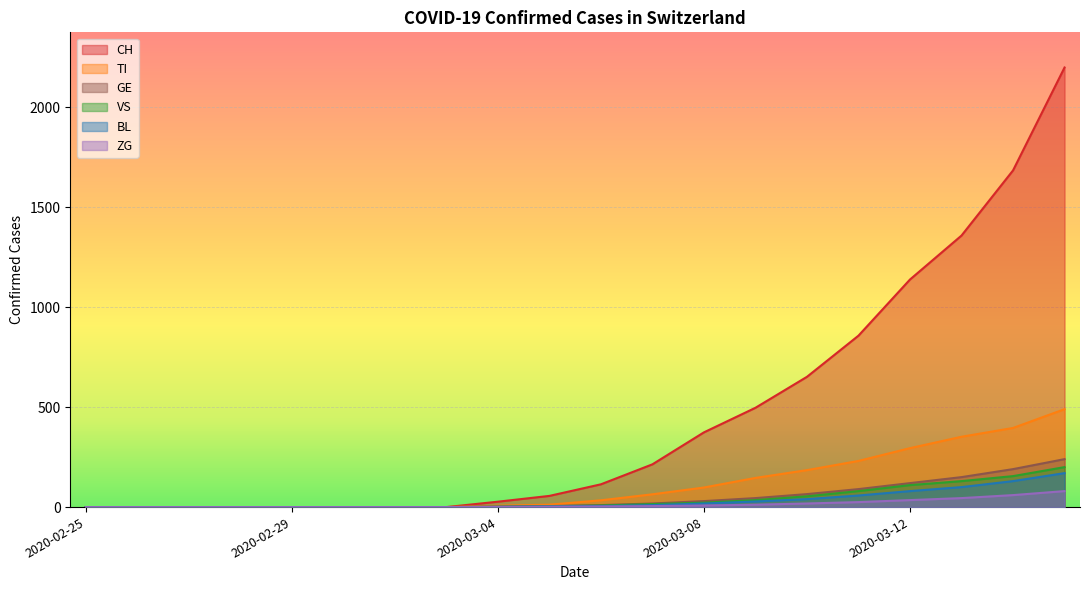

Where does the CH series first go above 114?

2020-03-07